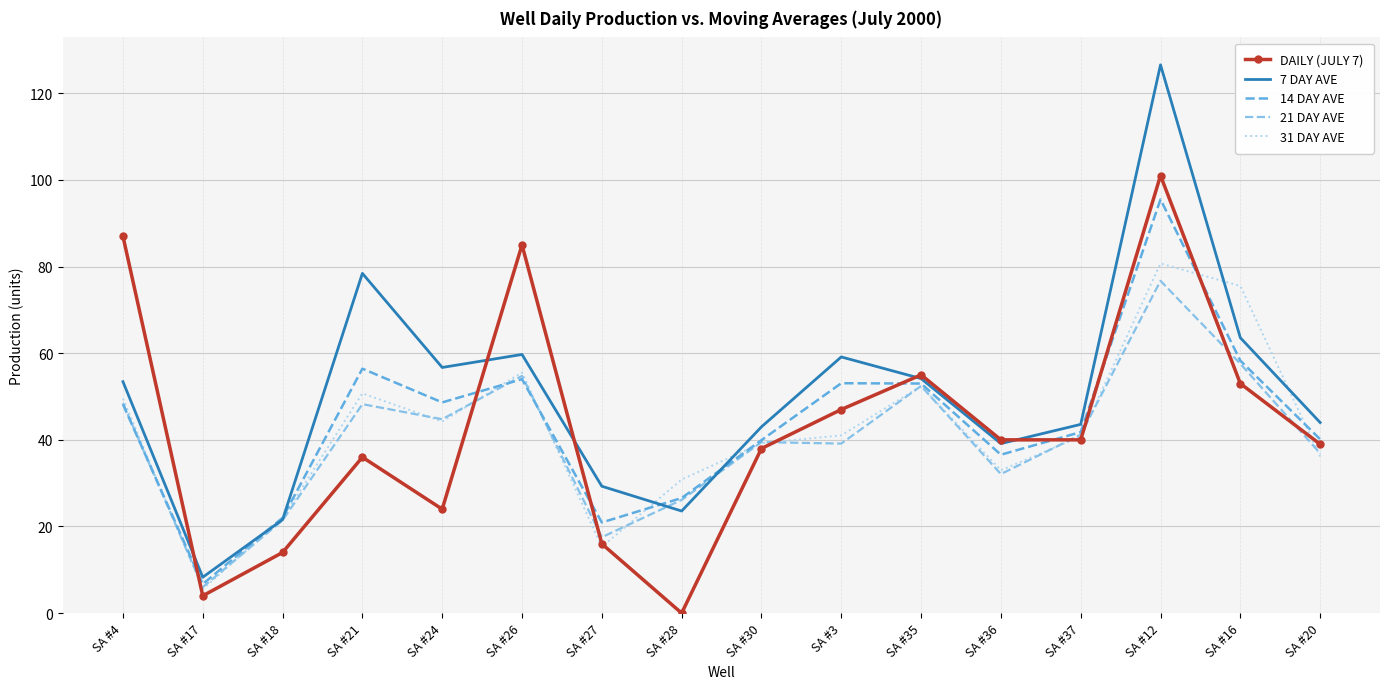

At which label does 21 DAY AVE first exceed 41?

SA #4